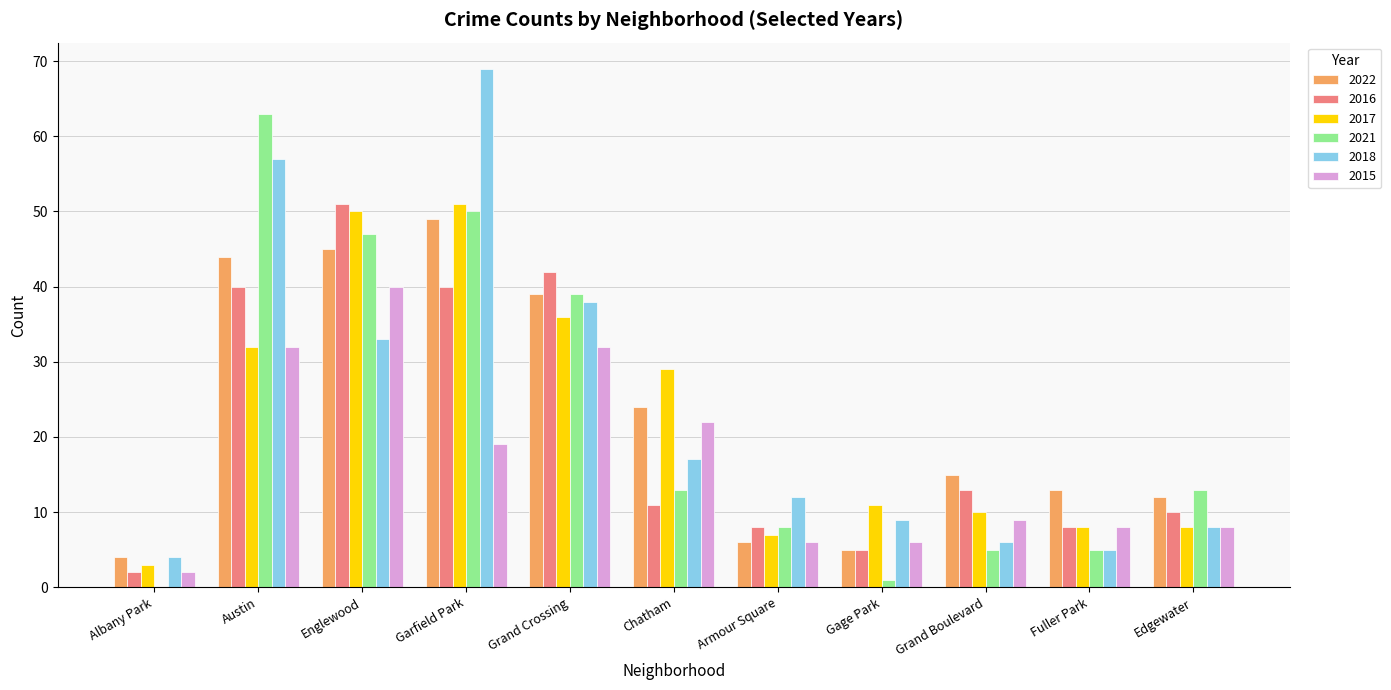

What is the highest value of the 2015 series?

40